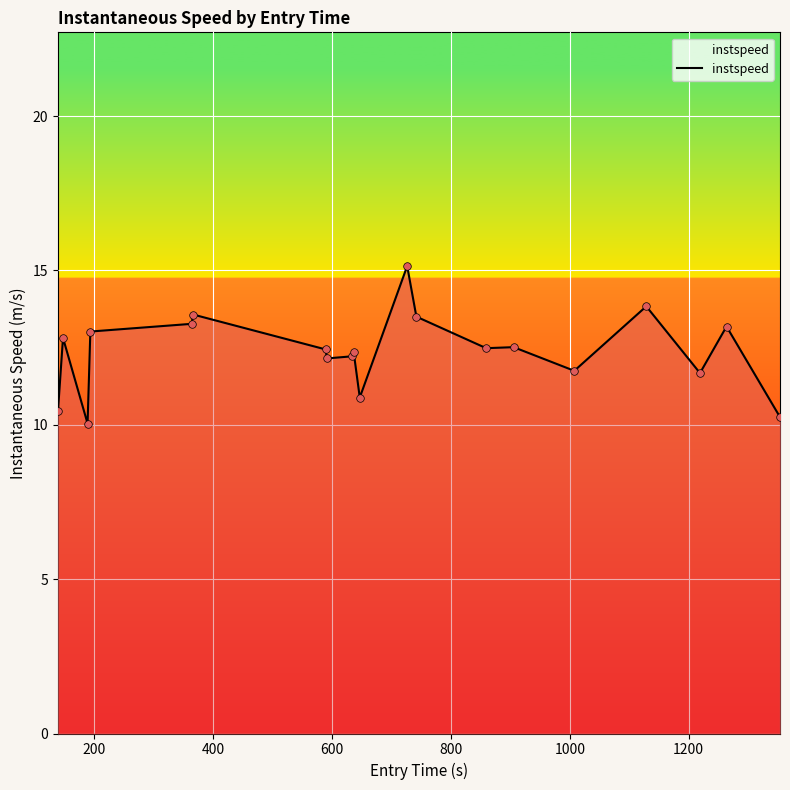

What is the difference between the maximum and minimum values?

5.1